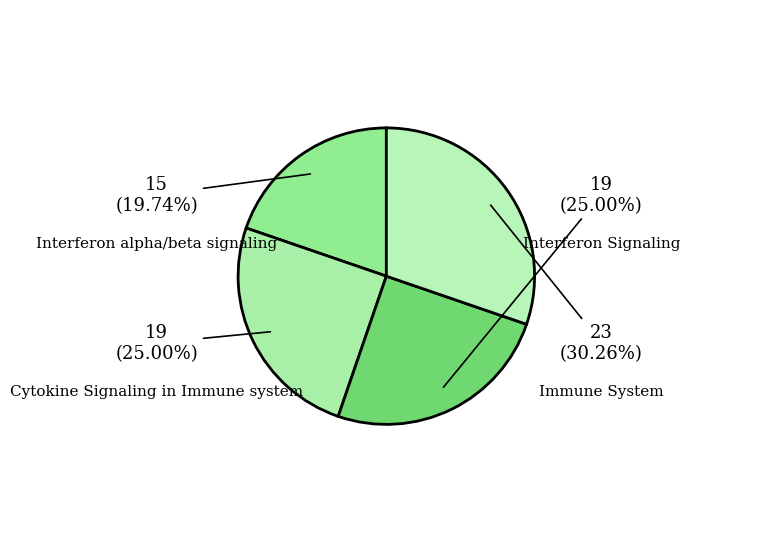

How many slices are in this pie chart?

4